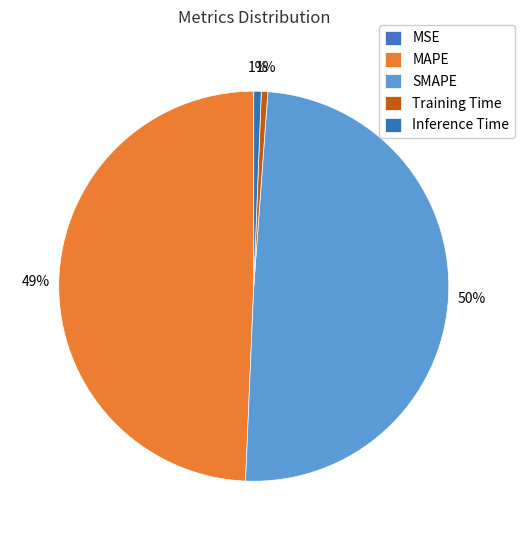

Is MSE the majority of the pie?

No